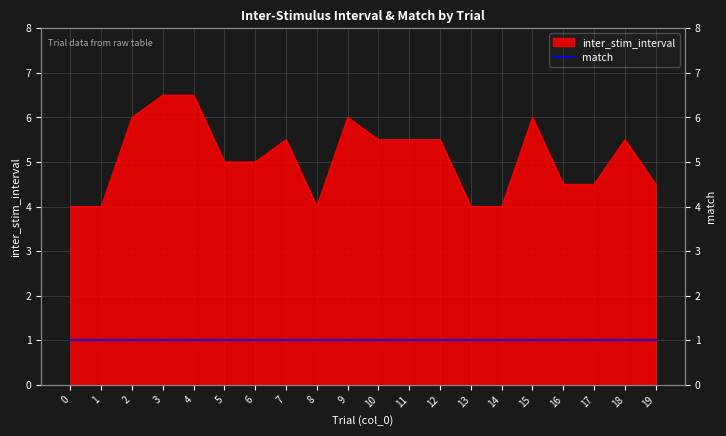

How many lines are shown in the chart?

1